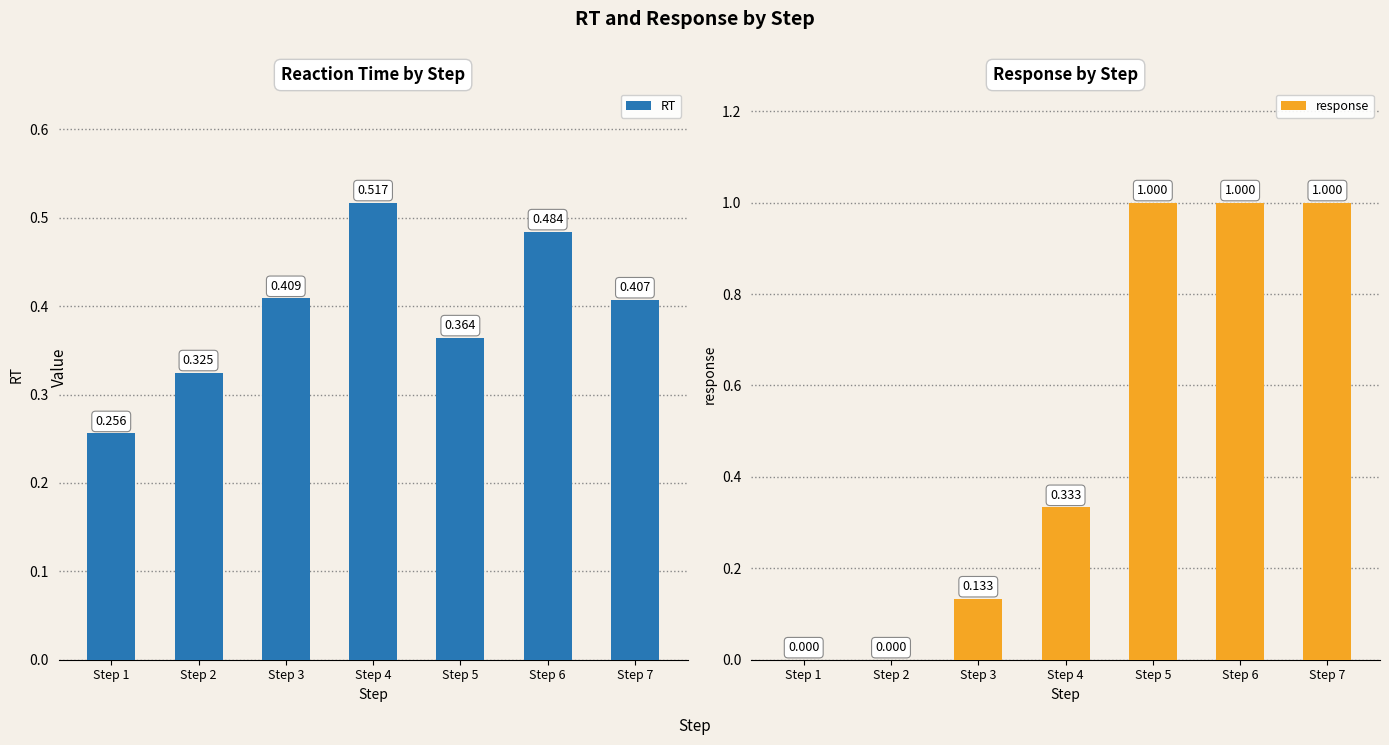

At how many categories does at least one series exceed 0?

7